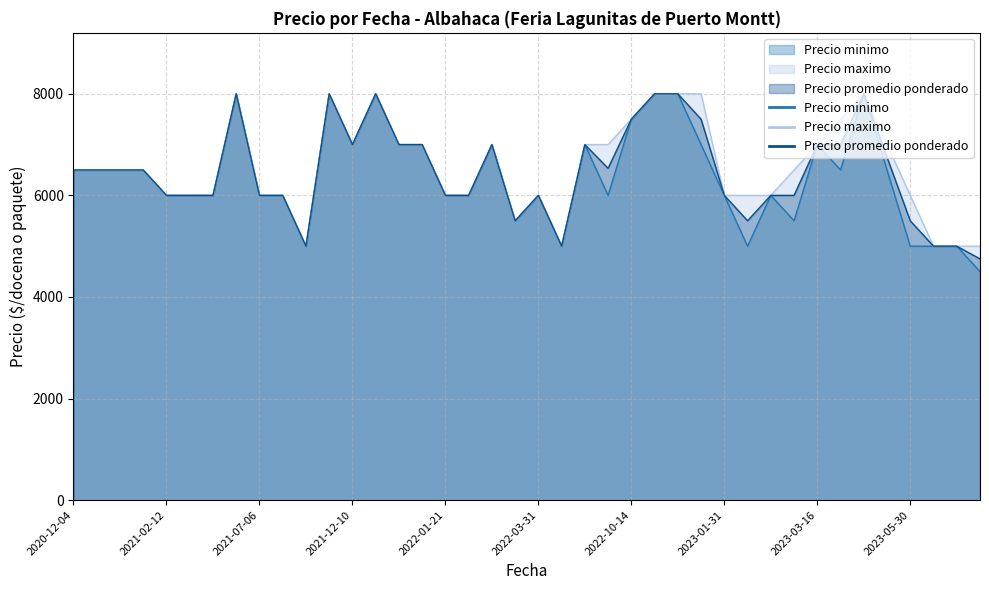

Is the value of Precio minimo at 2023-04-11 greater than the value of Precio maximo at 2022-03-22?

Yes